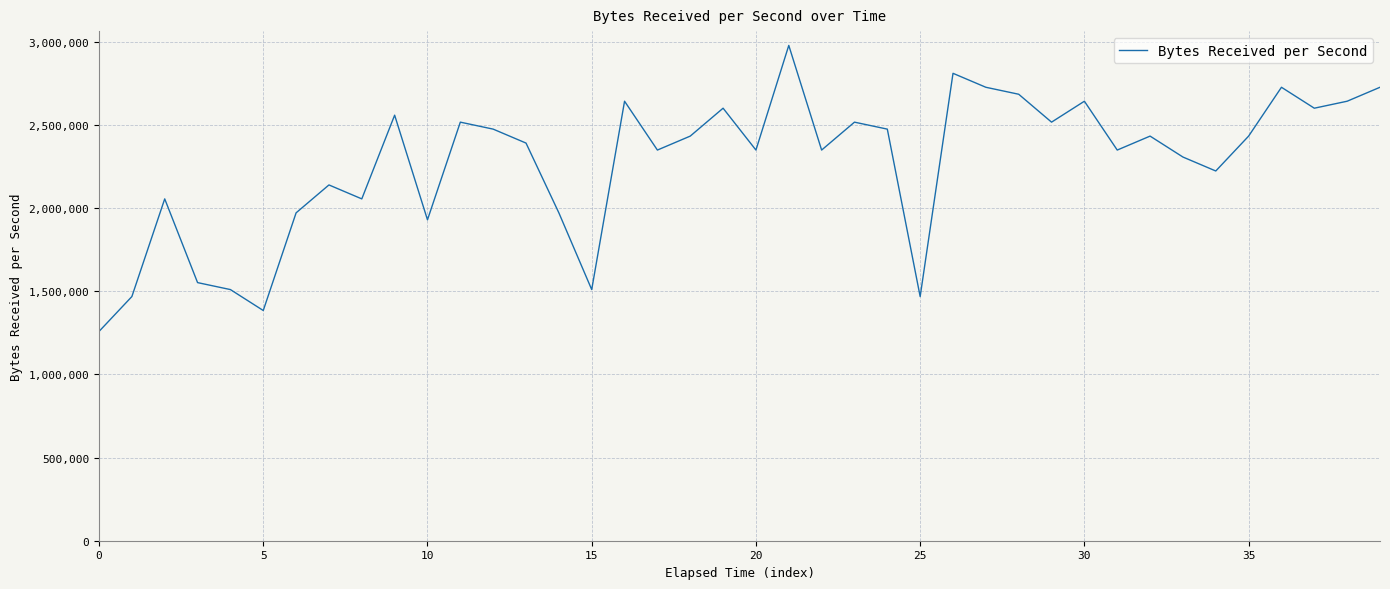

Reading left to right, transcribe all the data shown in this chart.

1258000.0	1467666.7	2054733.3	1551533.3	1509600.0	1383800.0	1970866.7	2138600.0	2054733.3	2557933.3	1928933.3	2516000.0	2474066.7	2390200.0	1970866.7	1509600.0	2641800.0	2348266.7	2432133.3	2599866.7	2348266.7	2977266.7	2348266.7	2516000.0	2474066.7	1467666.7	2809533.3	2725666.7	2683733.3	2516000.0	2641800.0	2348266.7	2432133.3	2306333.3	2222466.7	2432133.3	2725666.7	2599866.7	2641800.0	2725666.7